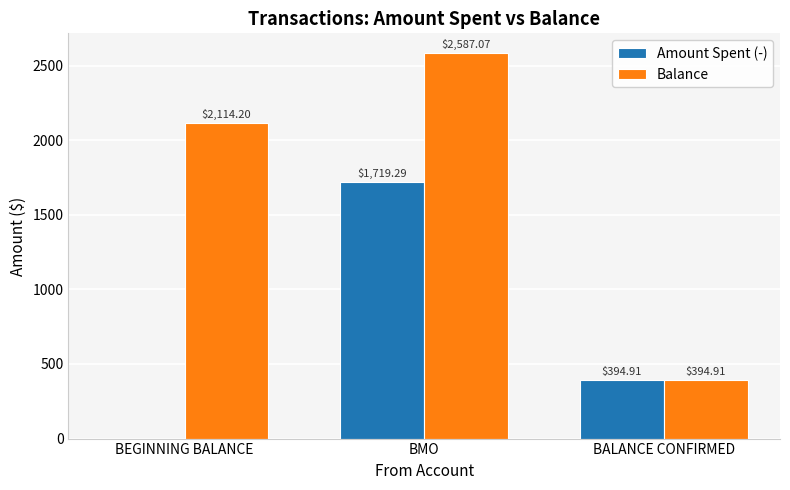

Count the number of categories in the chart.

3